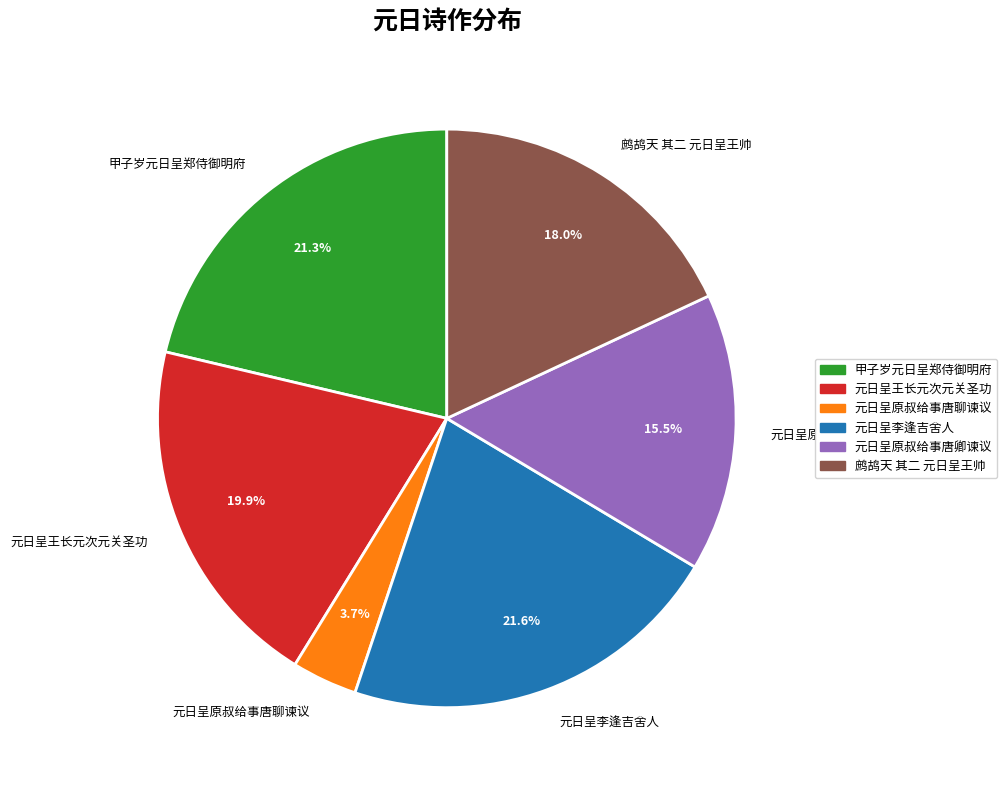

Which category has the smallest portion of the pie?

元日呈原叔给事唐聊谏议